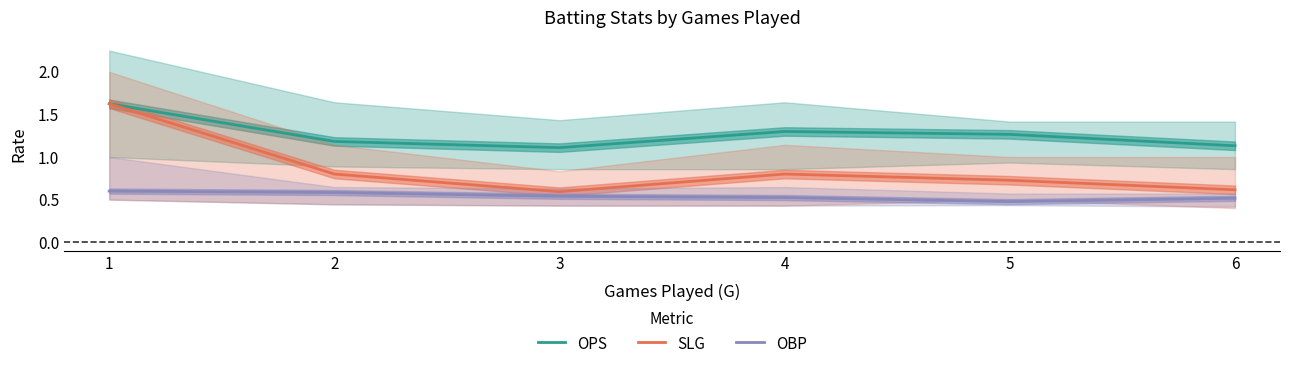

True or false: OPS and SLG cross at least once.

False